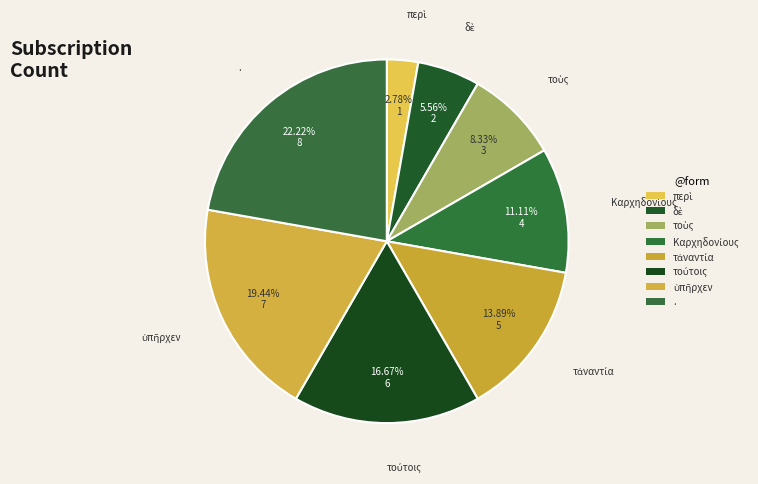

Which slice is the largest?

.